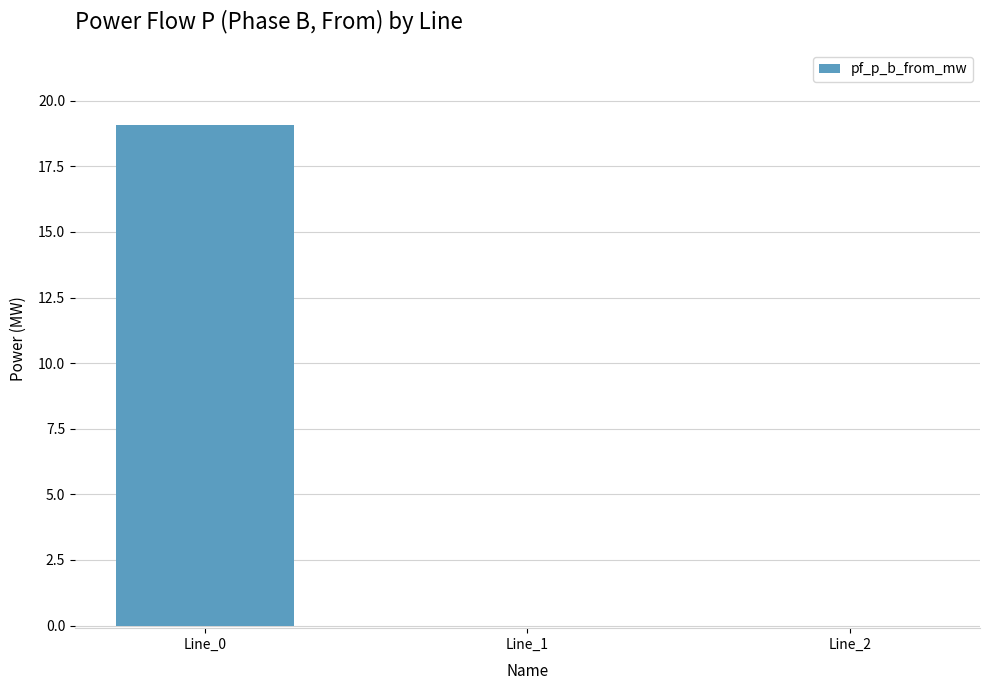

Are the bars grouped side by side (vs. stacked)?

No